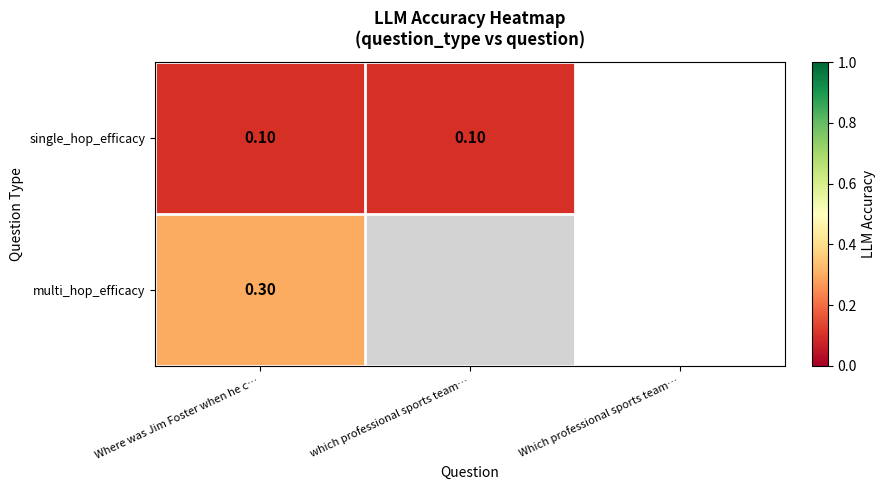

Rank the series at Where was Jim Foster when he c… from highest to lowest value.

multi_hop_efficacy, single_hop_efficacy